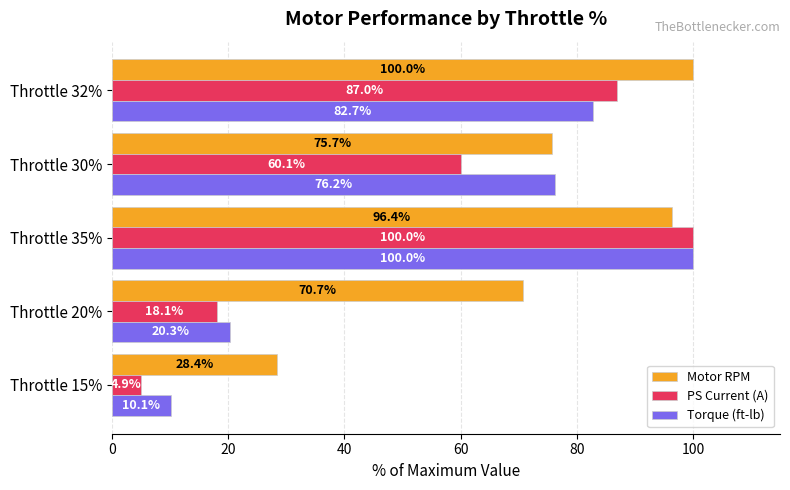

What is the sum of all Torque (ft-lb) values?

289.3